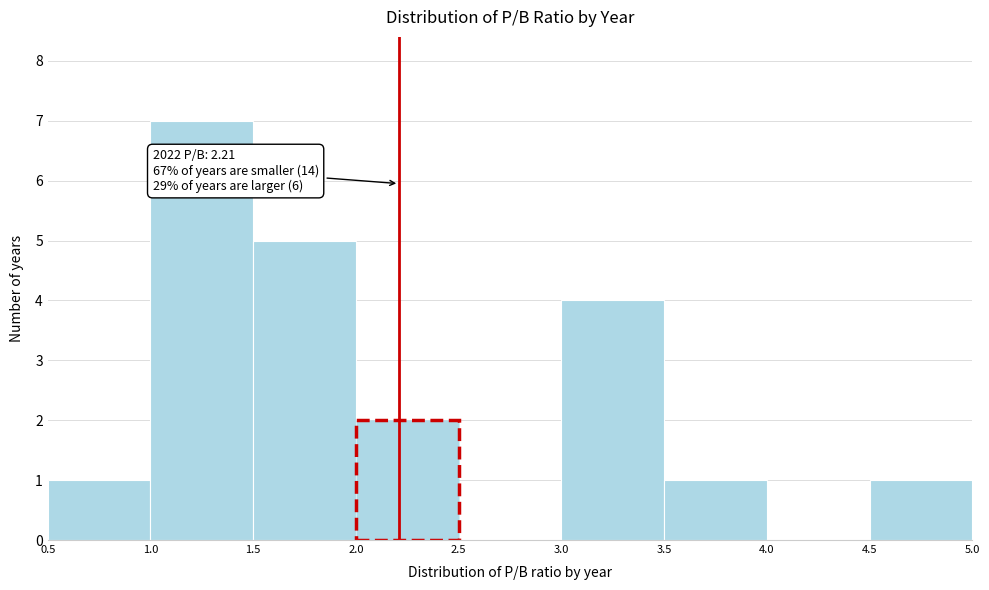

Over which range of the x-axis is the bar tallest?

1.0 to 1.5